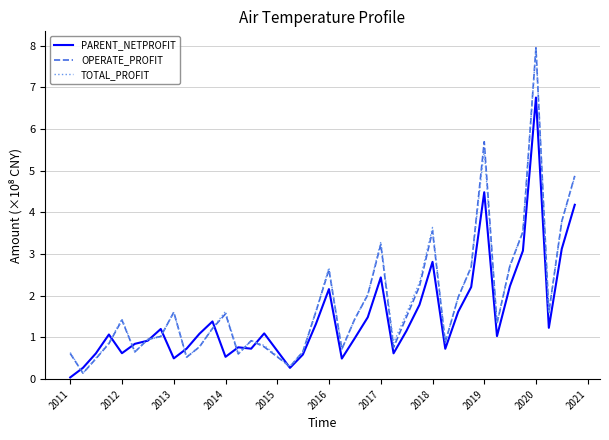

Which series has the widest spread of values?

OPERATE_PROFIT